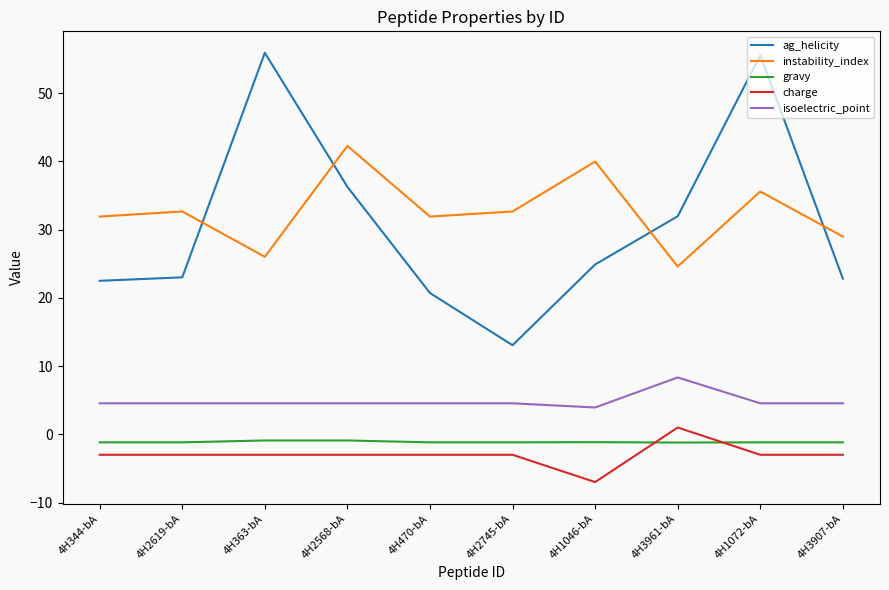

What is the sum of the isoelectric_point values at 4H470-bA and 4H3961-bA?

12.9